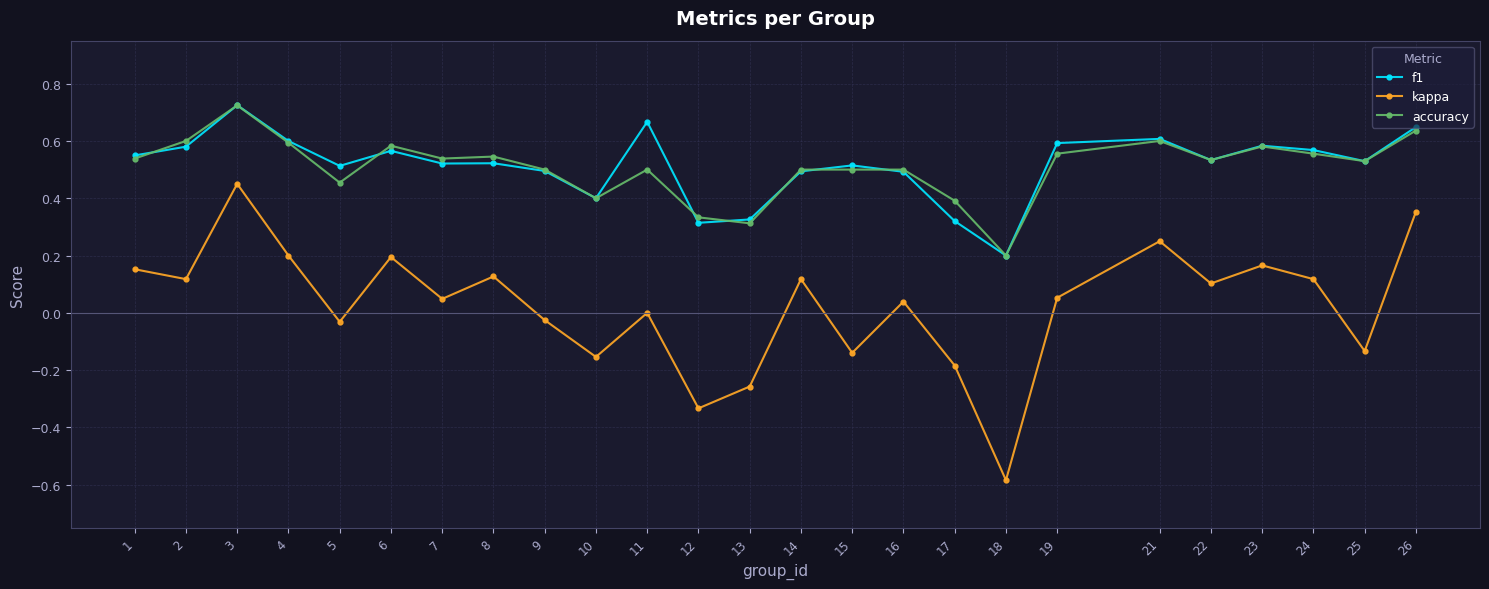

At which category does f1 reach its first local valley?

5